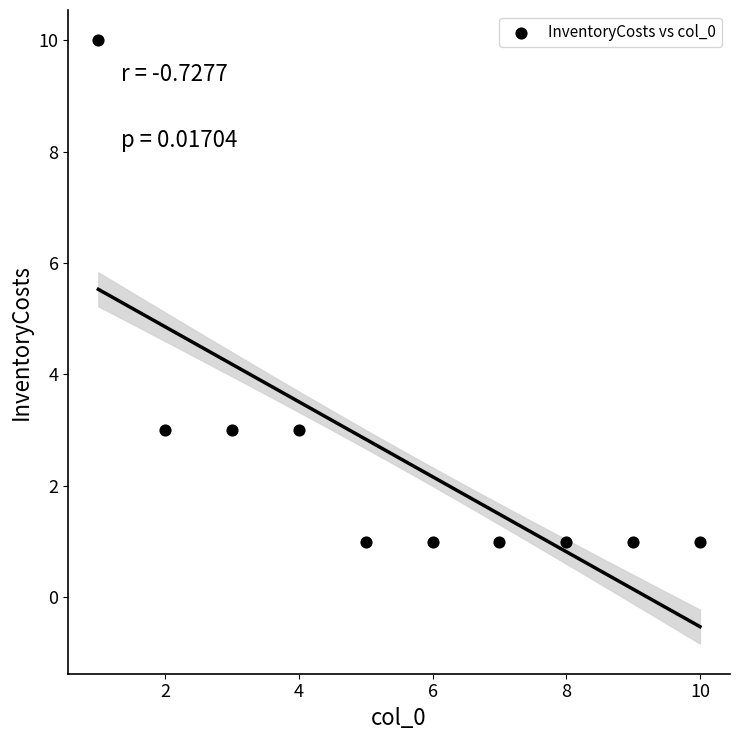

What is the average X value?

6